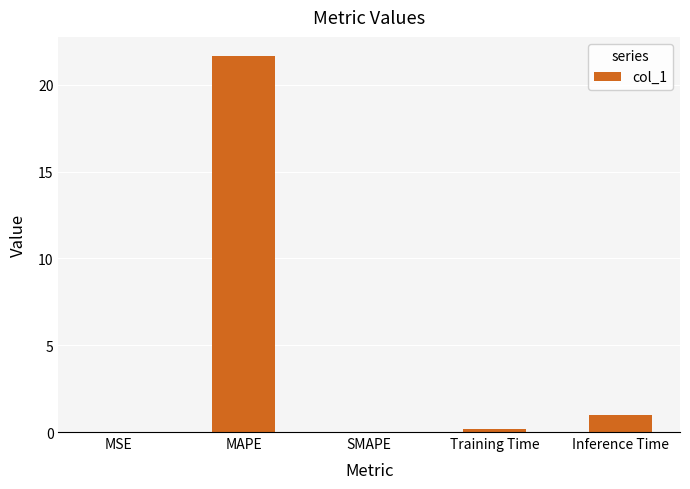

True or false: the data shows 35.6 at MAPE.

False